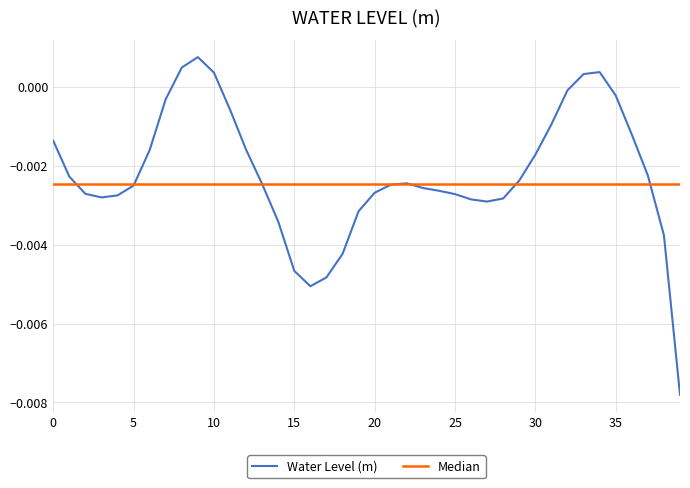

The value at 10 is 0.0. True or false?

True